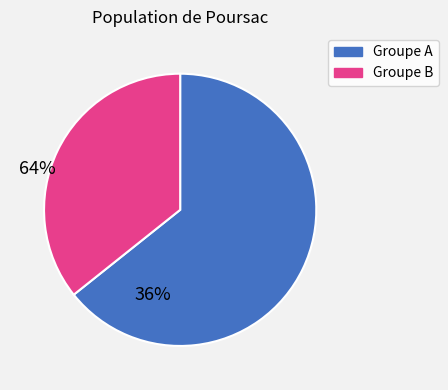

How many slices are in this pie chart?

2